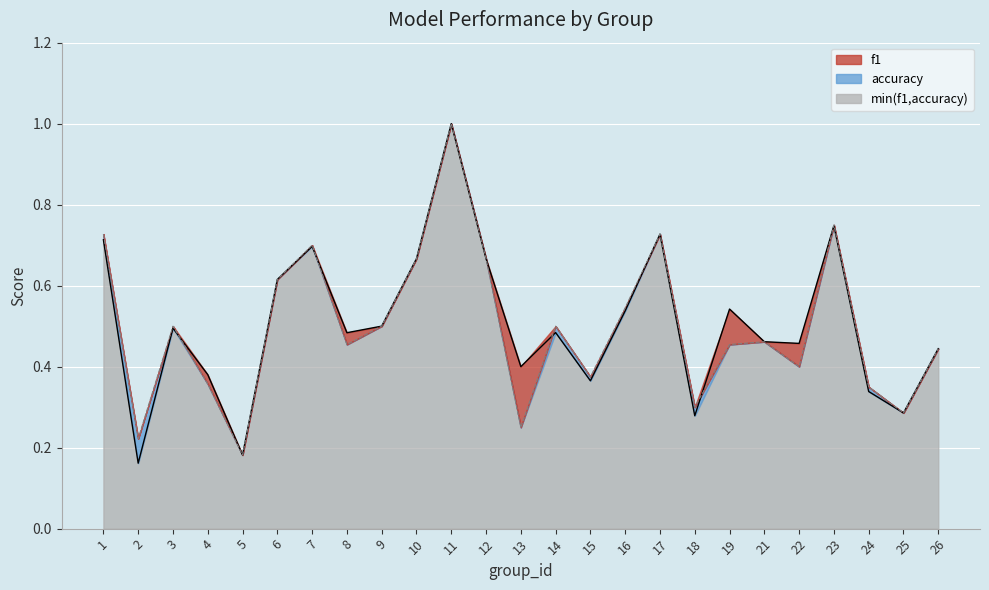

True or false: f1 has more than 1 interior local peaks.

True